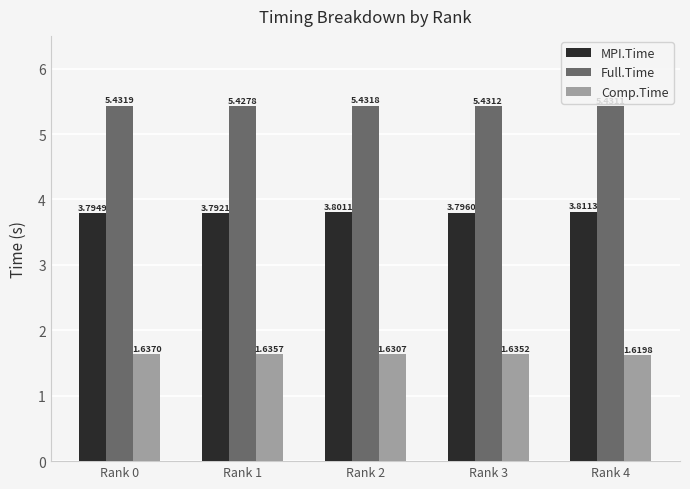

What is the spread (max minus min) of values at Rank 0?

3.8